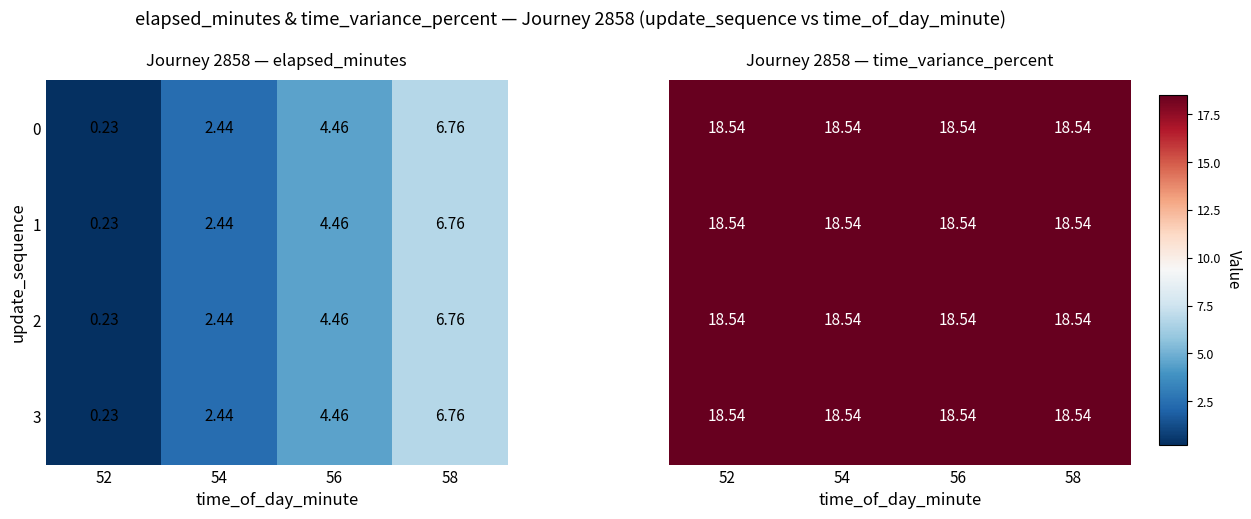

The value of 1 at 52 is 0.2. True or false?

True